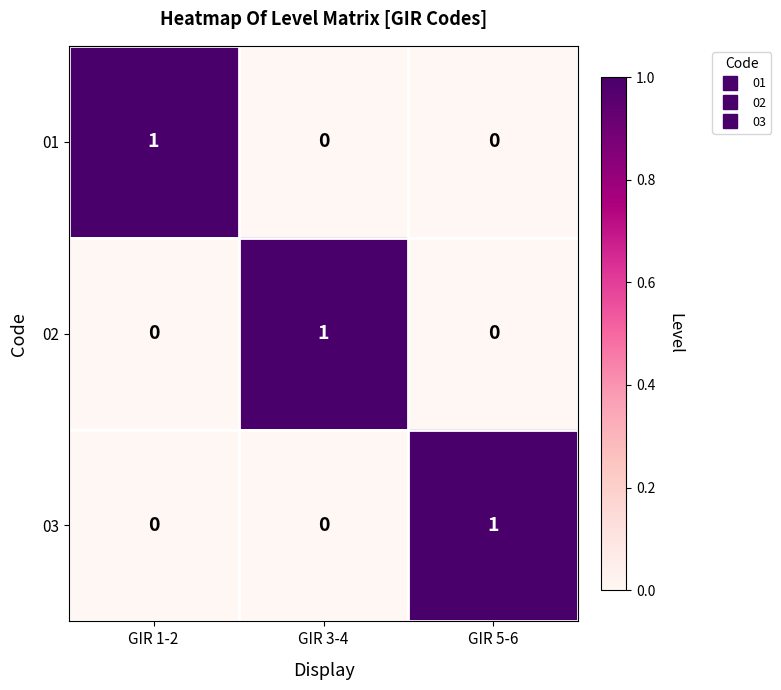

Which category has the highest value in the 02 series?

GIR 3-4